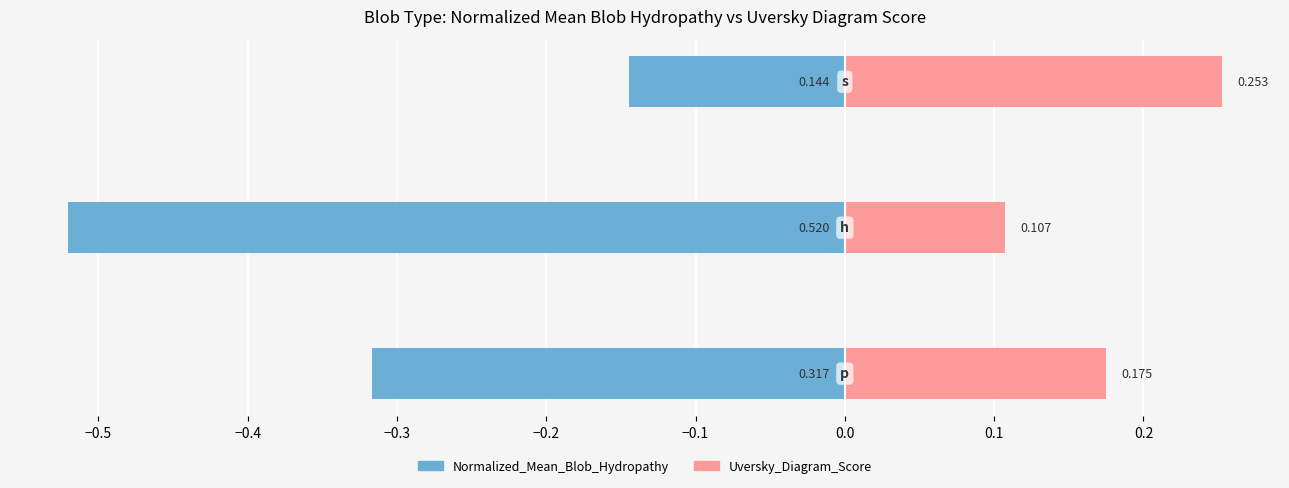

What is the value of the Normalized_Mean_Blob_Hydropathy bar at the 3rd from the left?

-0.1